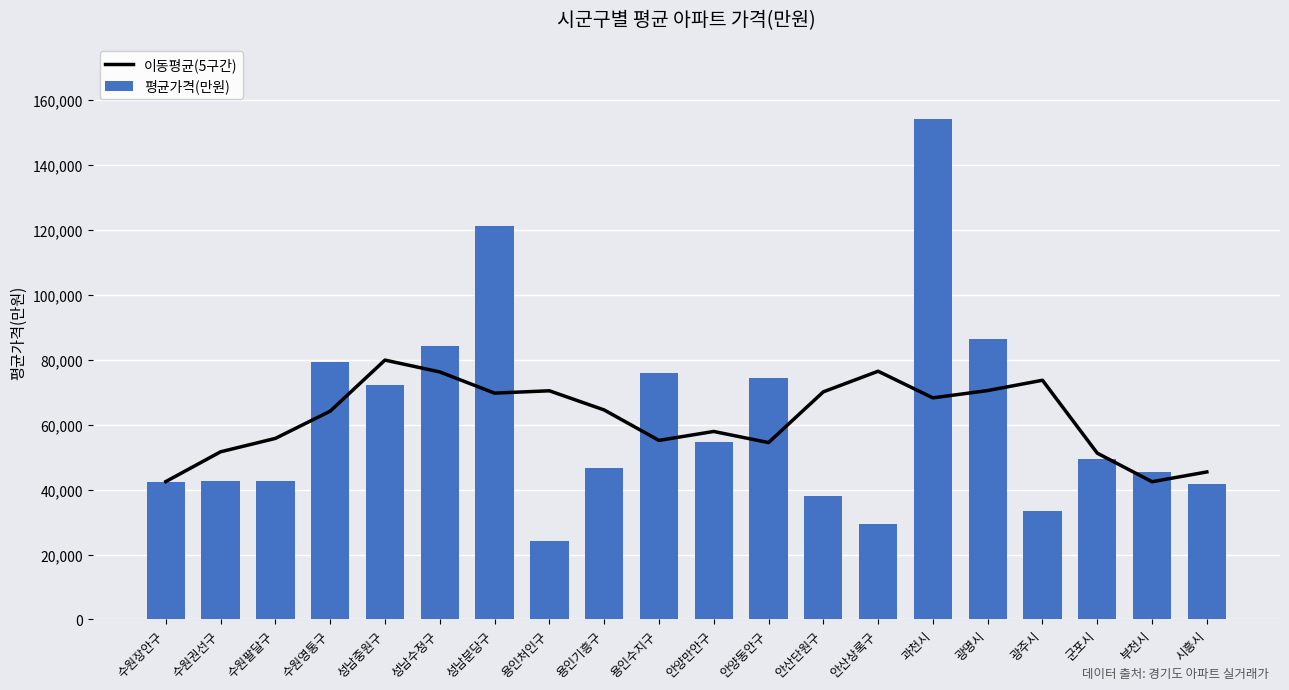

Reading left to right, what are all the values shown in this chart?

이동평균(5구간): 수원장안구=42478.9	수원권선구=51659.4	수원팔달구=55786.3	수원영통구=64177.5	성남중원구=79917.7	성남수정구=76266.5	성남분당구=69739.3	용인처인구=70459.3	용인기흥구=64553.9	용인수지구=55175.1	안양만안구=57921.2	안양동안구=54495.6	안산단원구=70132.4	안산상록구=76483.5	과천시=68275.4	광명시=70528.6	광주시=73703.6	군포시=51235.4	부천시=42434.4	시흥시=45449.4
평균가격(만원): 수원장안구=42254.4	수원권선구=42623.3	수원팔달구=42559.1	수원영통구=79200.6	성남중원구=72293.8	성남수정구=84210.7	성남분당구=121324.0	용인처인구=24303.2	용인기흥구=46564.9	용인수지구=75893.4	안양만안구=54683.9	안양동안구=74430.3	안산단원구=38033.5	안산상록구=29436.9	과천시=154077.6	광명시=86439.3	광주시=33389.5	군포시=49299.5	부천시=45311.9	시흥시=41736.9